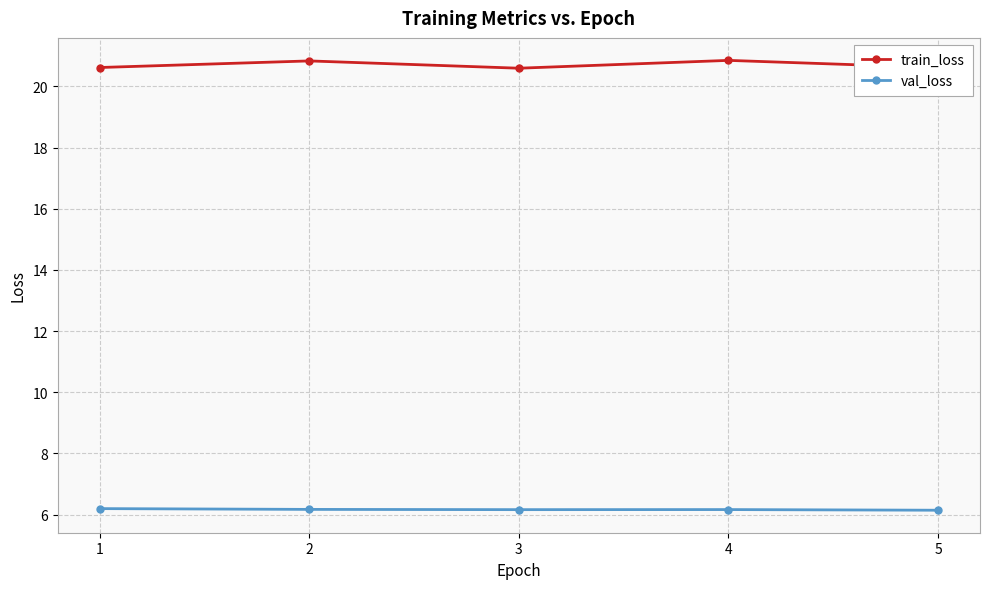

What is the total value across all series at 4?

27.0